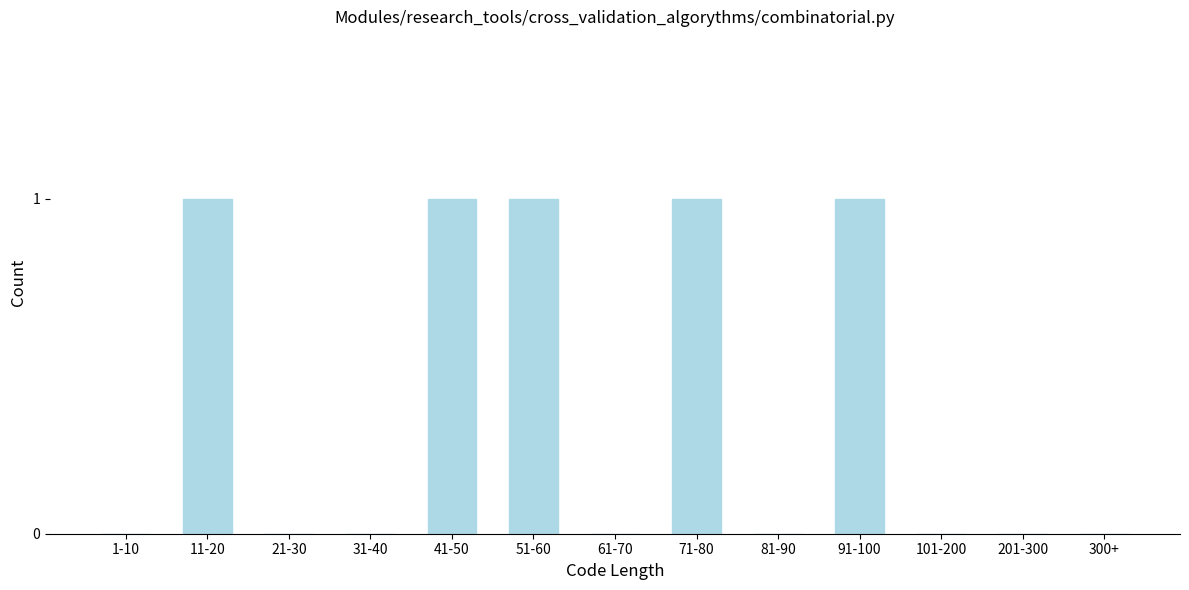

Reading right to left, what are all the values shown in this chart?

300+=0	201-300=0	101-200=0	91-100=1	81-90=0	71-80=1	61-70=0	51-60=1	41-50=1	31-40=0	21-30=0	11-20=1	1-10=0